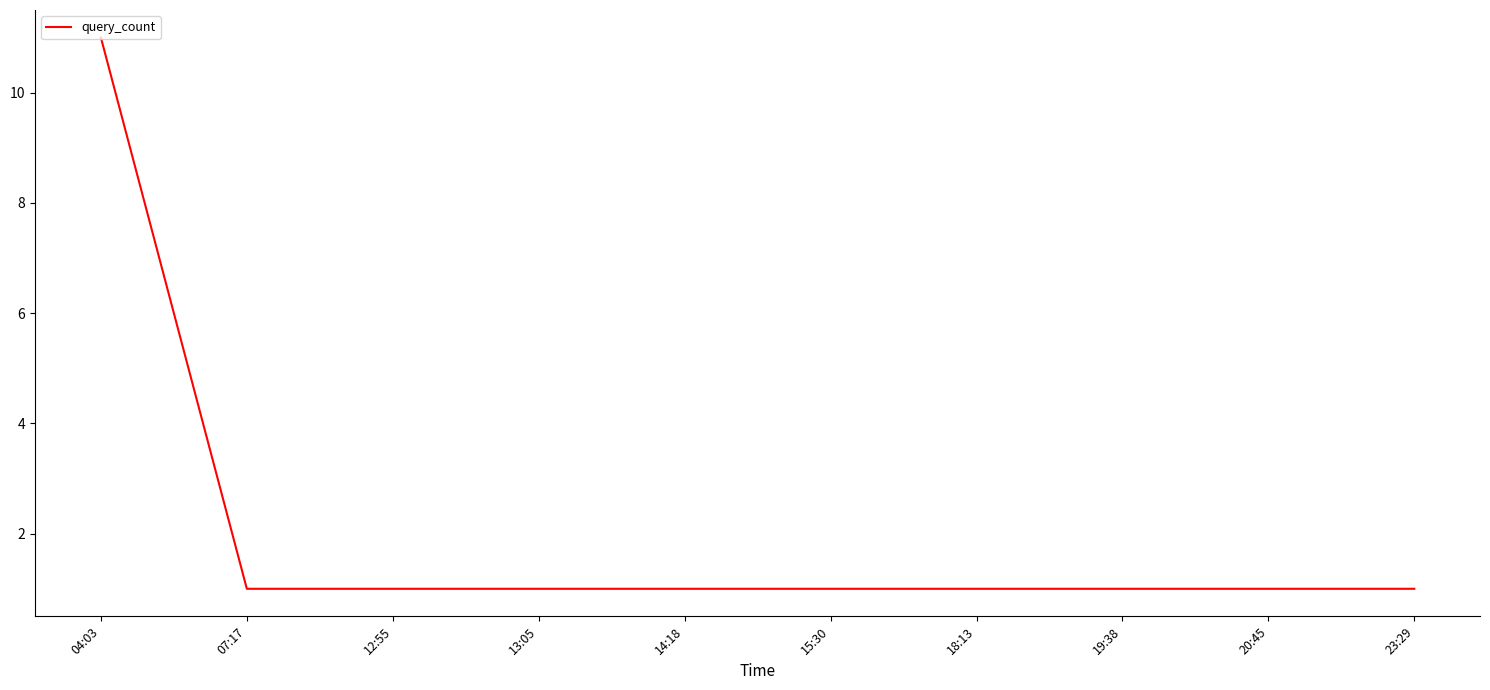

Is it true that the value at 12:55 is 2?

False